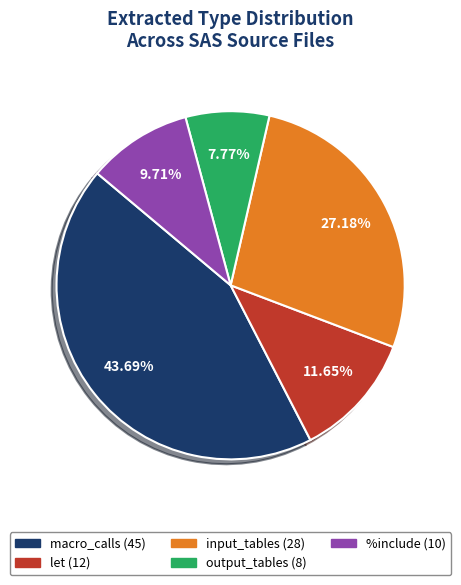

Does let account for over 50% of the chart?

No